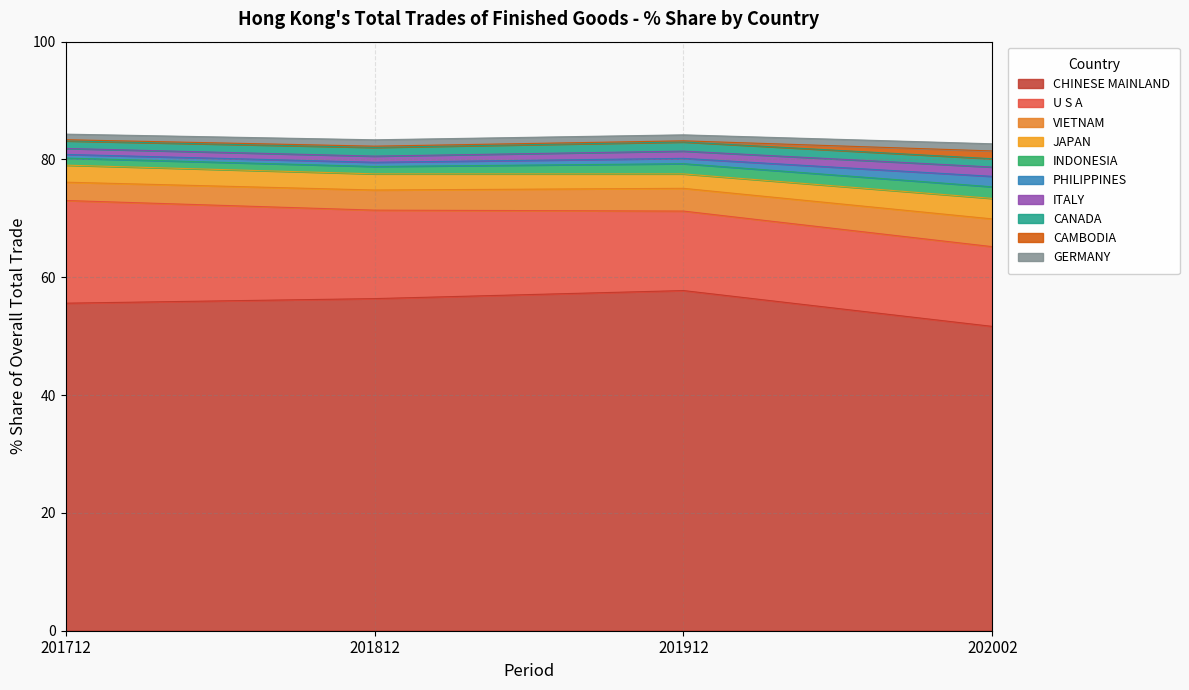

What is the highest value of the CHINESE MAINLAND series?

57.7